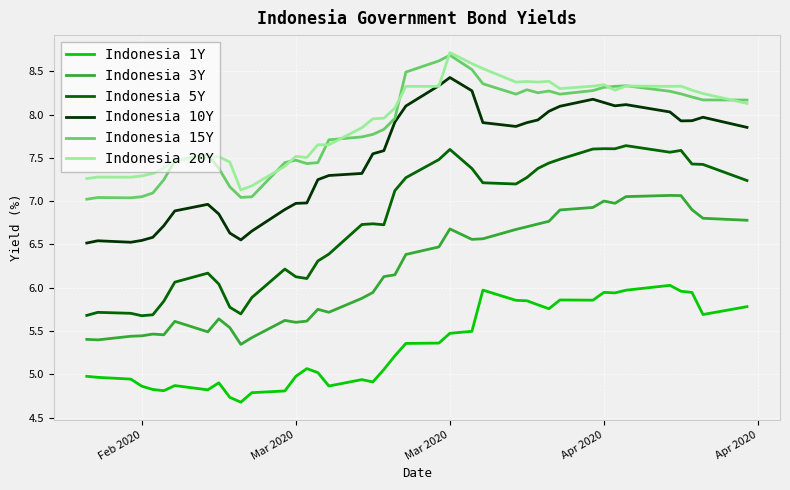

What is the difference between the maximum and minimum values in the Indonesia 15Y series?

1.7